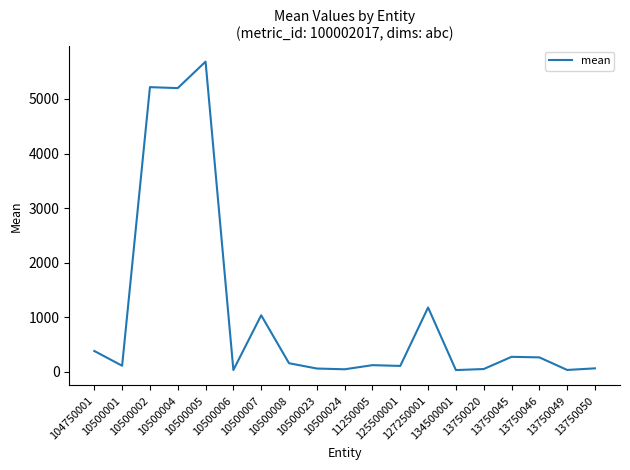

What is the change in value from 10500004 to 13750046?

-4931.2